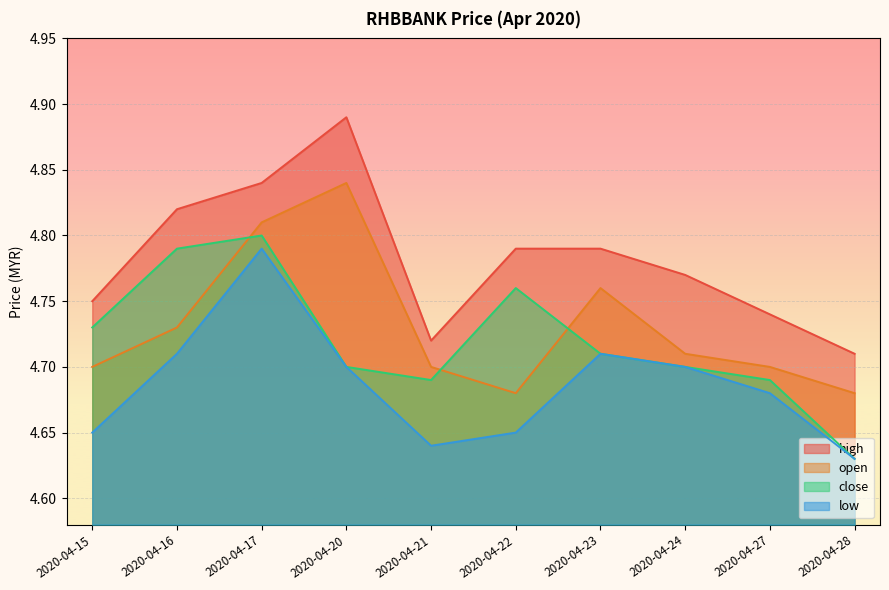

What is the value of the low point at the 9th from the left?

4.7